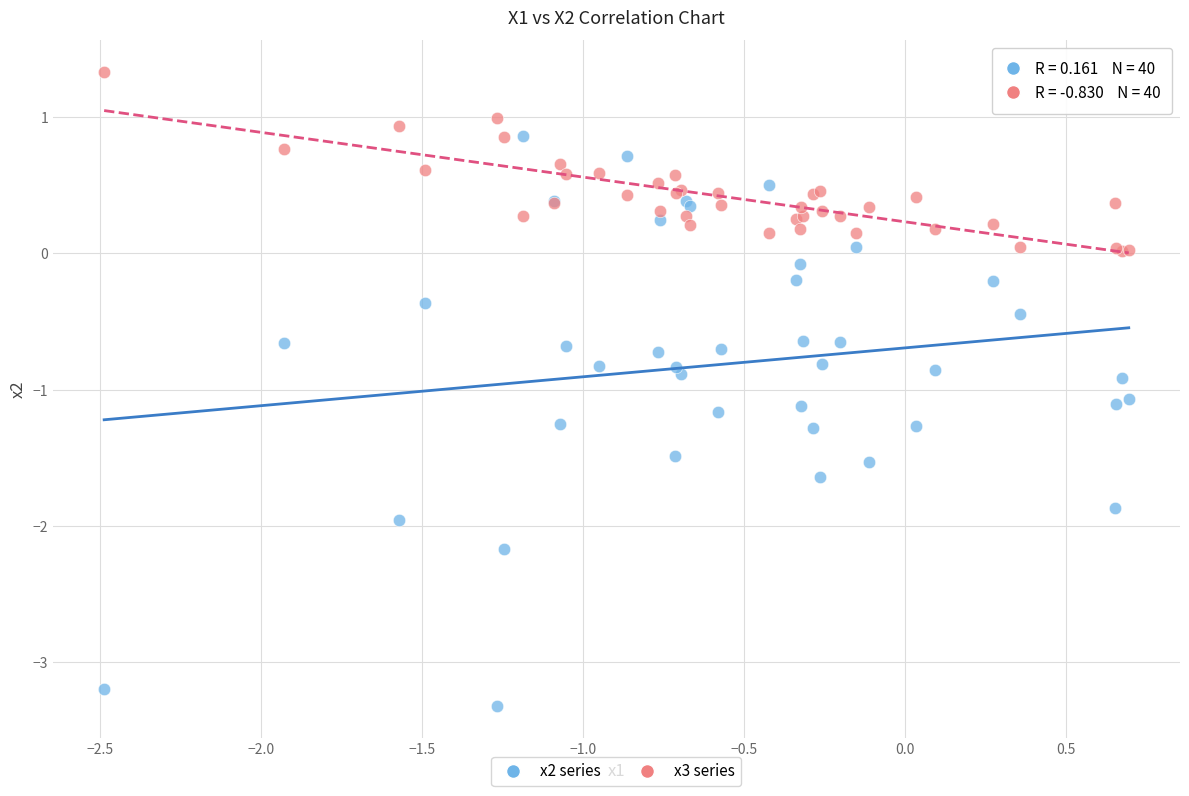

Which series reaches the minimum Y coordinate?

x2 series